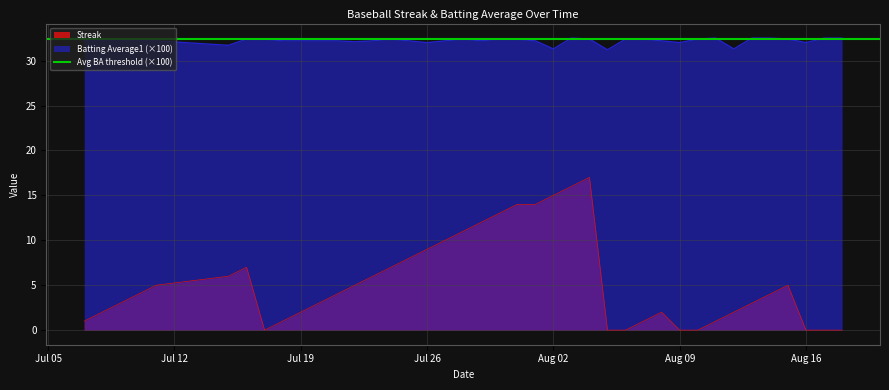

What is the maximum value for Batting Average1 (×100)?

32.5